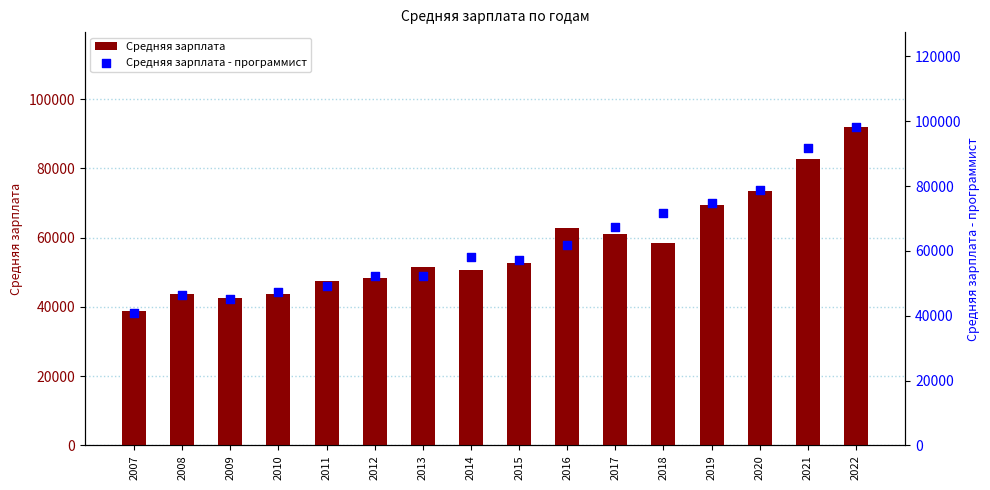

What is the total value across all series at 2013?

103895